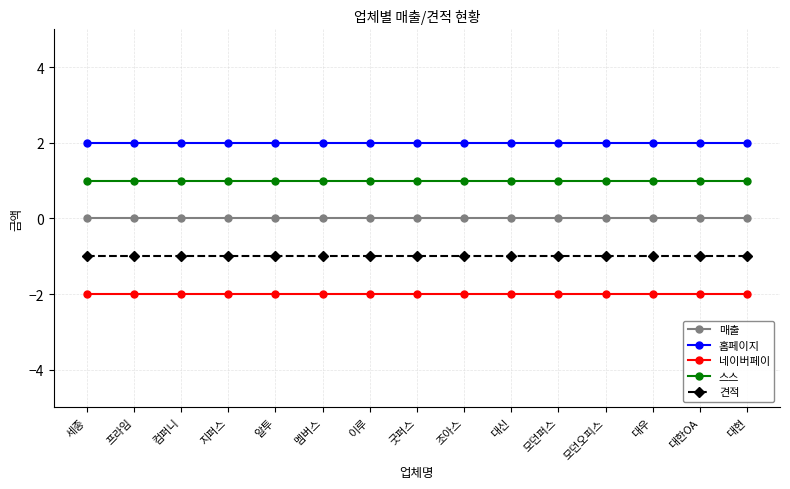

What is the spread (max minus min) of values at 모던오피스?

4